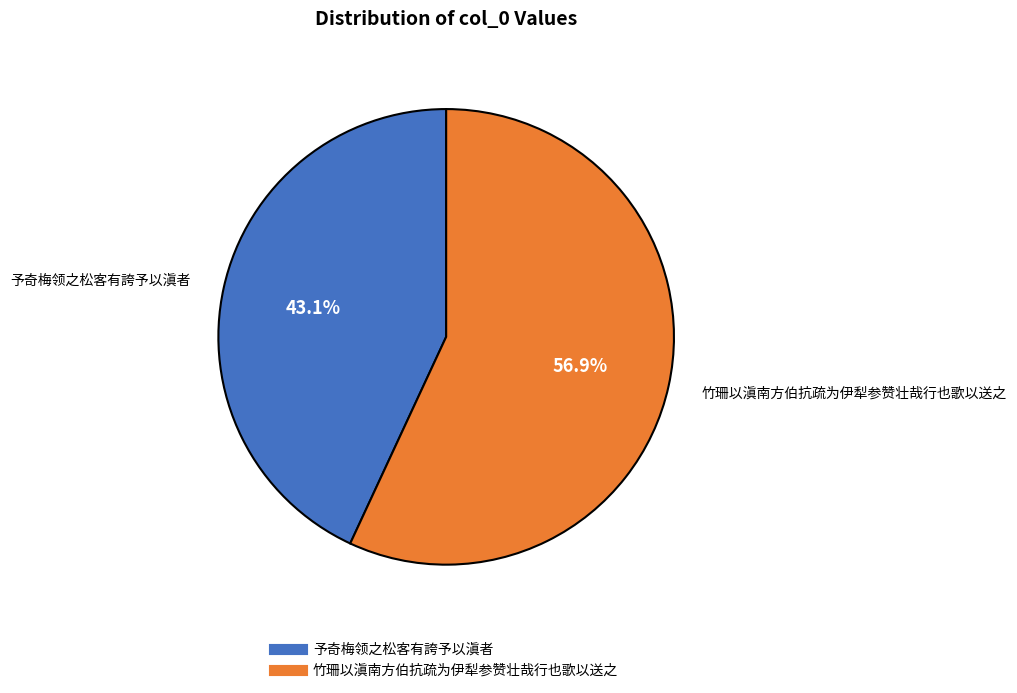

What percentage is the 予奇梅领之松客有誇予以滇者 slice, to the nearest percent?

43%